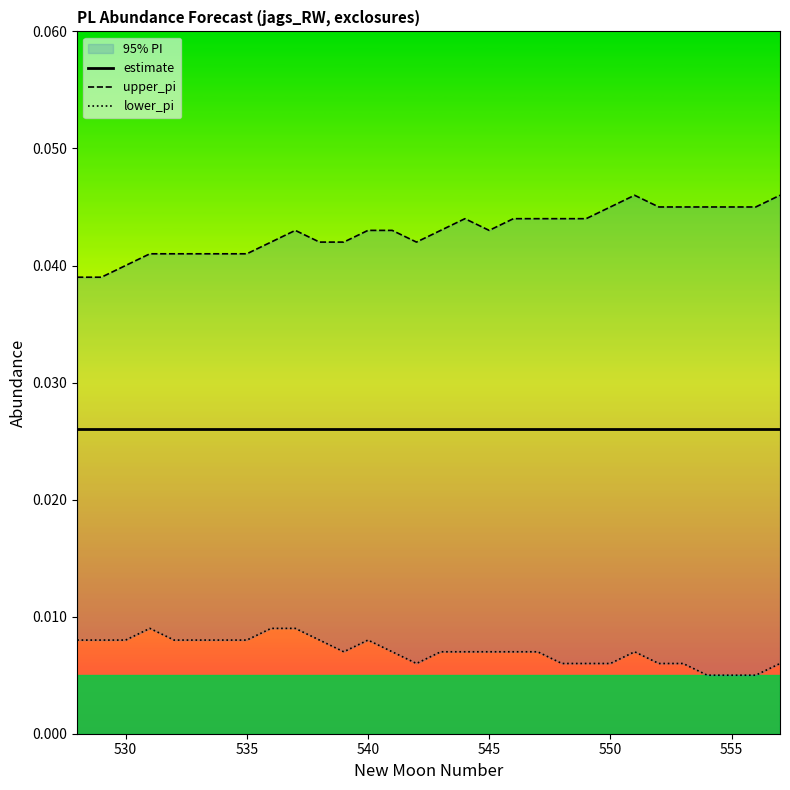

True or false: lower_pi and estimate intersect in this chart.

False